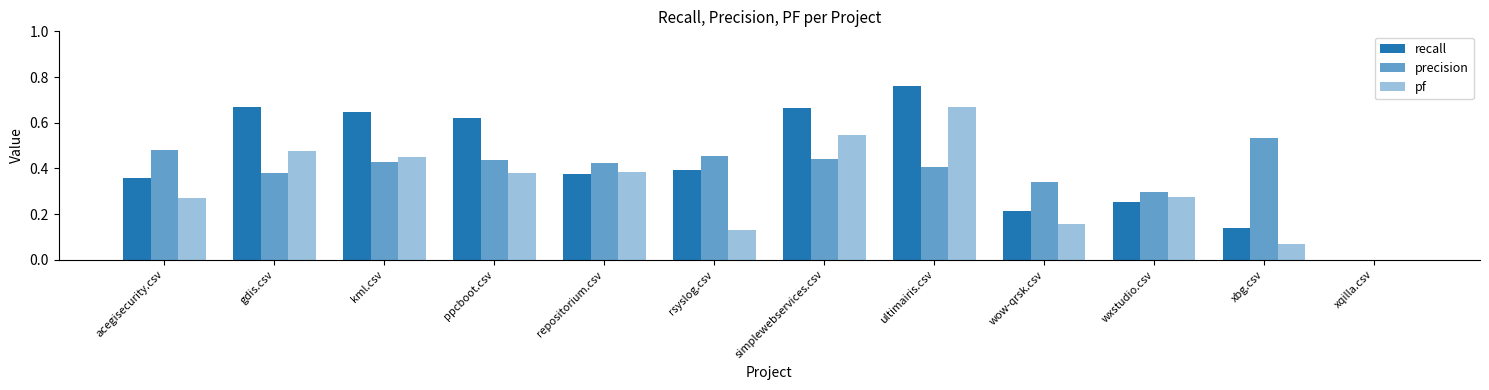

Reading right to left, list all the values displayed in this chart.

recall: 0.0	0.1	0.3	0.2	0.8	0.7	0.4	0.4	0.6	0.6	0.7	0.4
precision: 0.0	0.5	0.3	0.3	0.4	0.4	0.5	0.4	0.4	0.4	0.4	0.5
pf: 0.0	0.1	0.3	0.2	0.7	0.5	0.1	0.4	0.4	0.5	0.5	0.3